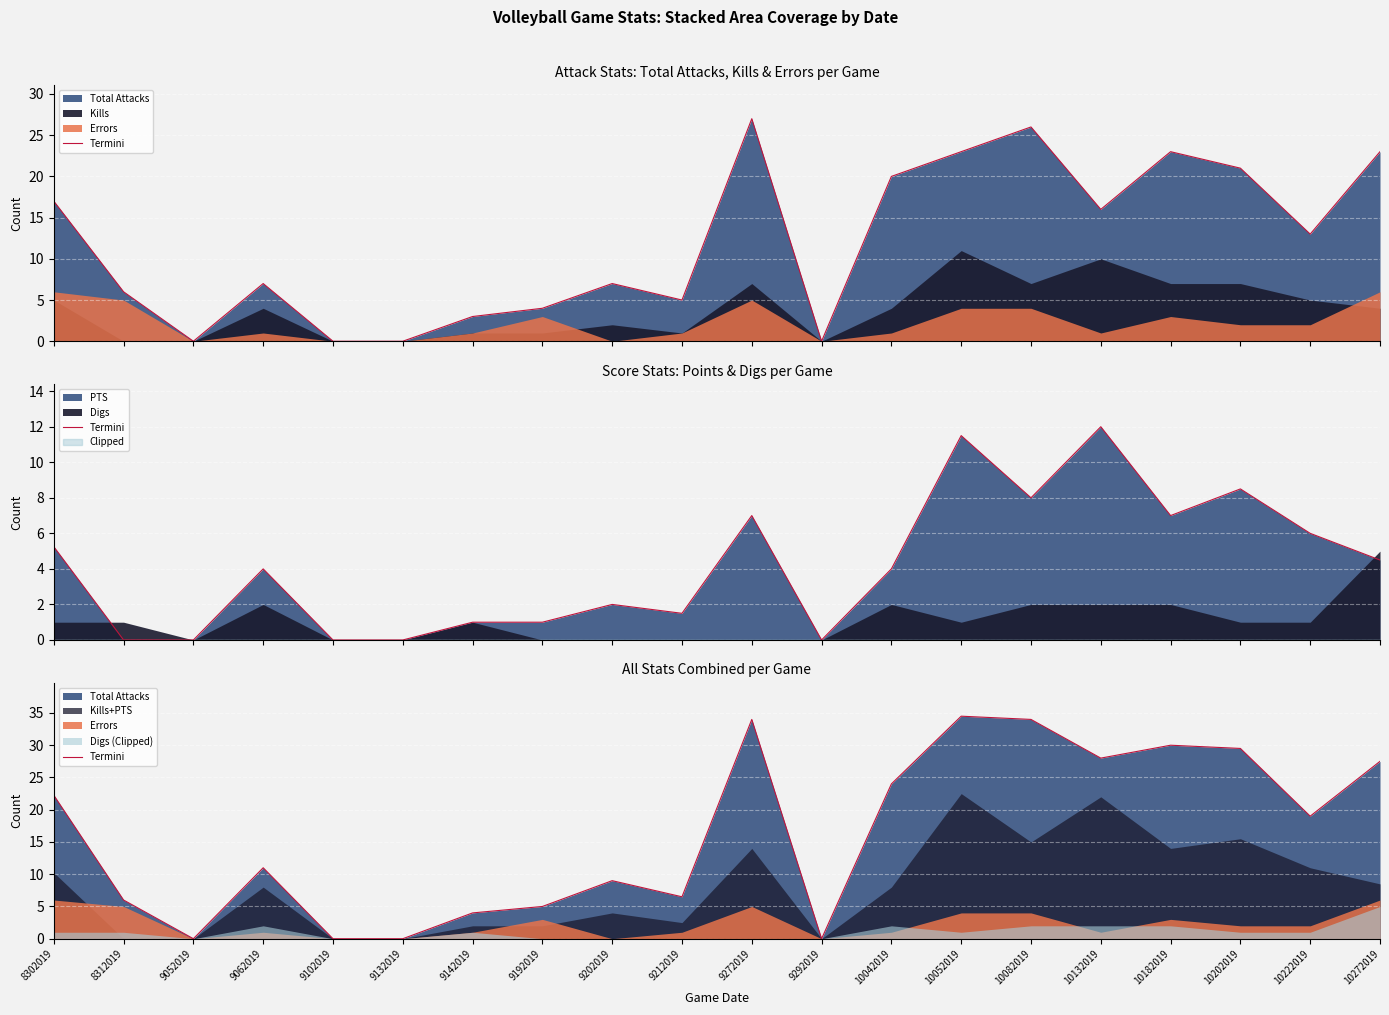

What is the ratio of the value at 8302019 to the value at 9202019?

2.5